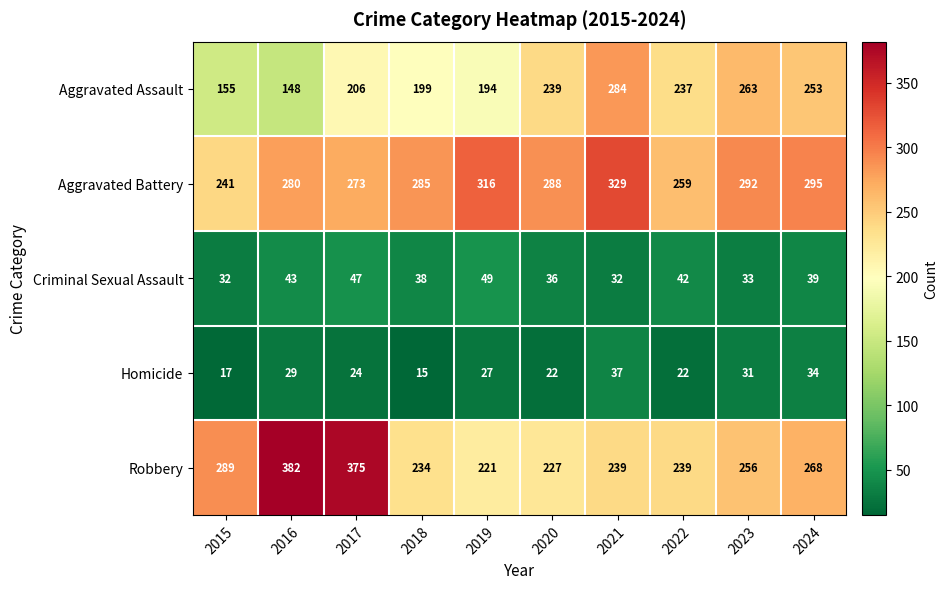

What is the difference between the second highest and second lowest values in the Criminal Sexual Assault series?

15